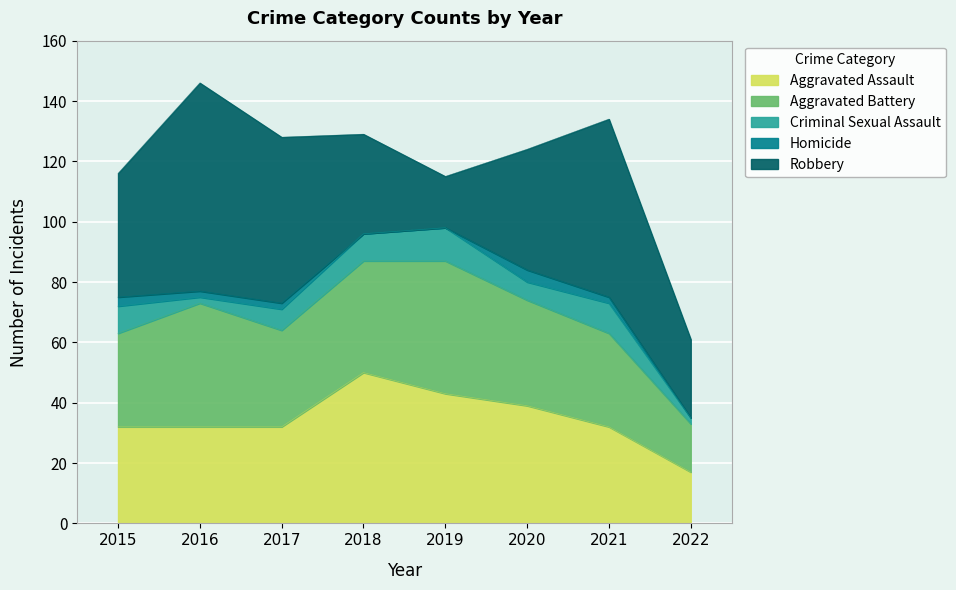

The value of Aggravated Battery at 2022 is 5. True or false?

False